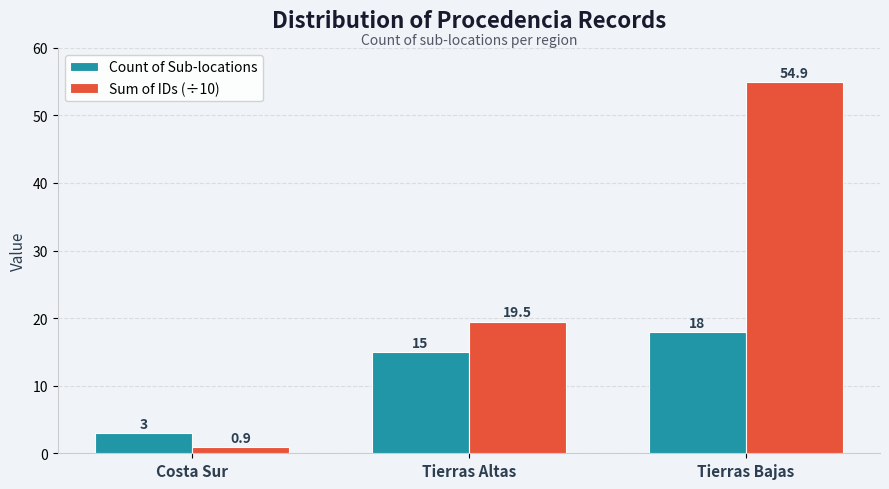

Is it true that Count of Sub-locations equals 18.0 at Tierras Bajas?

True